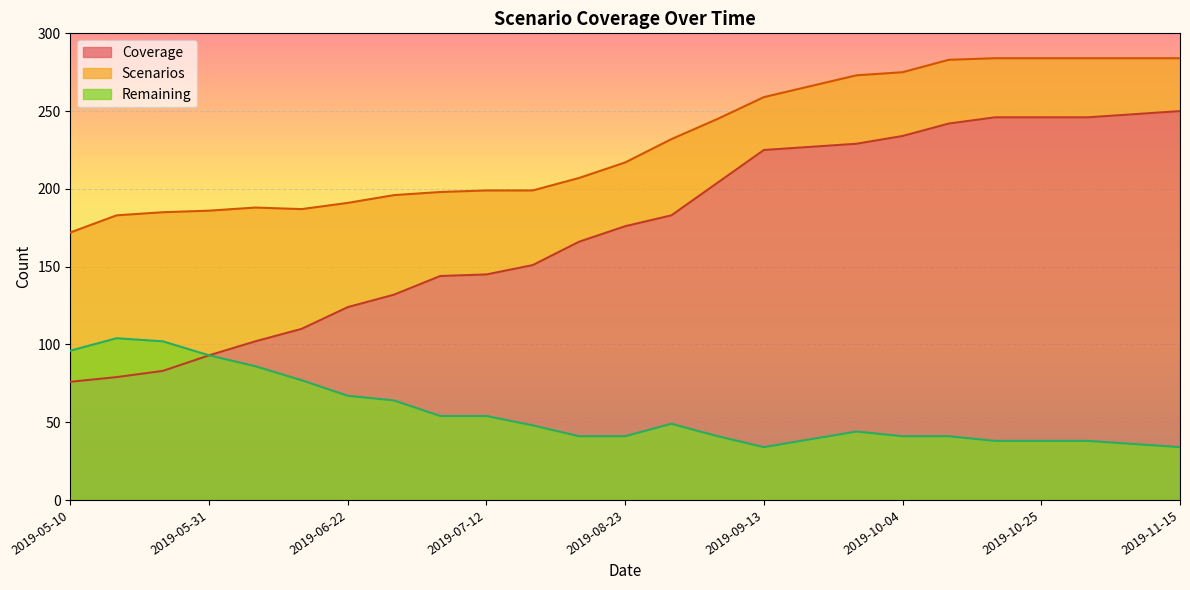

The Remaining series shows 38 at 2019-10-25. True or false?

True